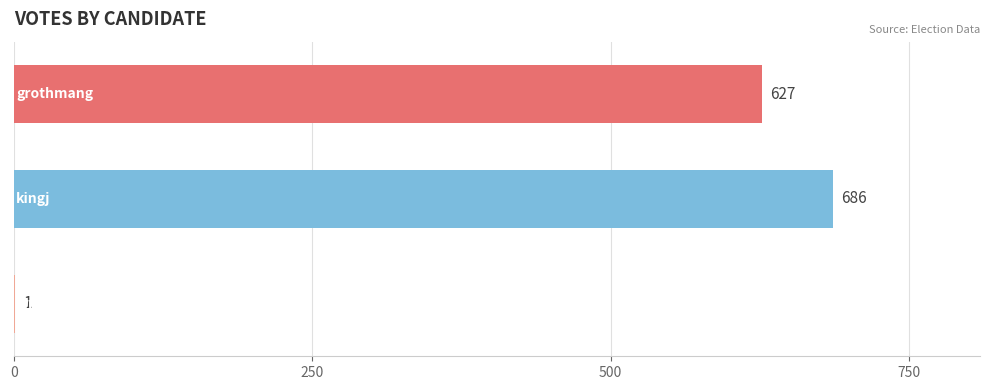

What is the maximum value shown in the chart?

686